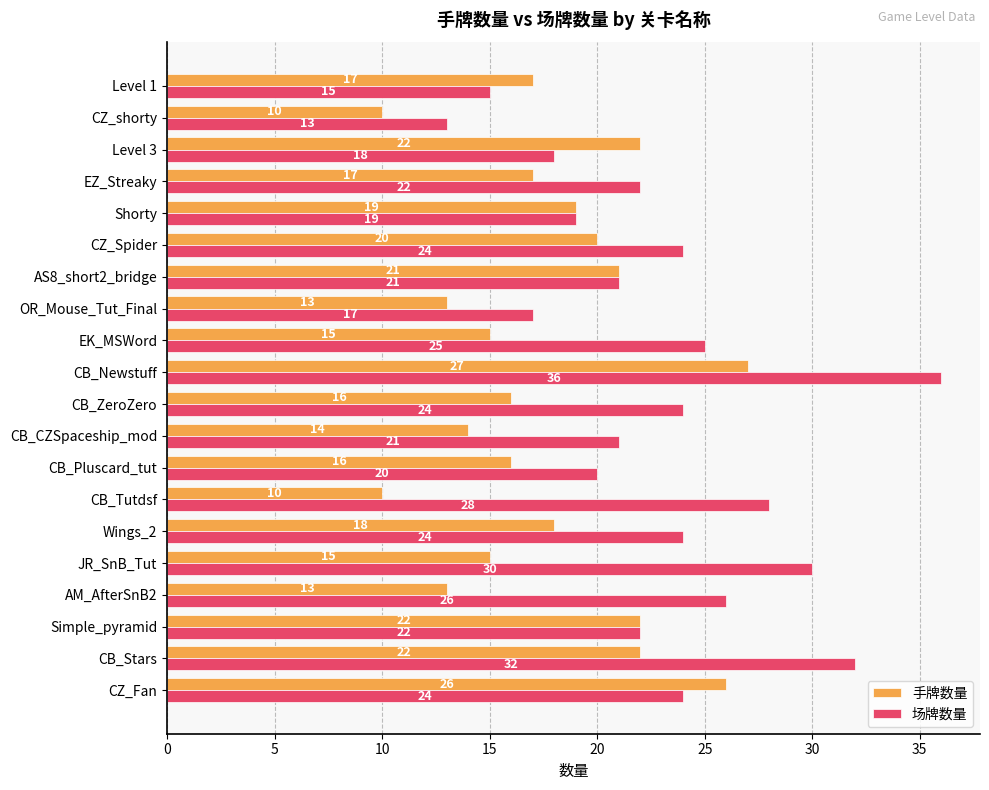

What is the greatest value displayed?

36